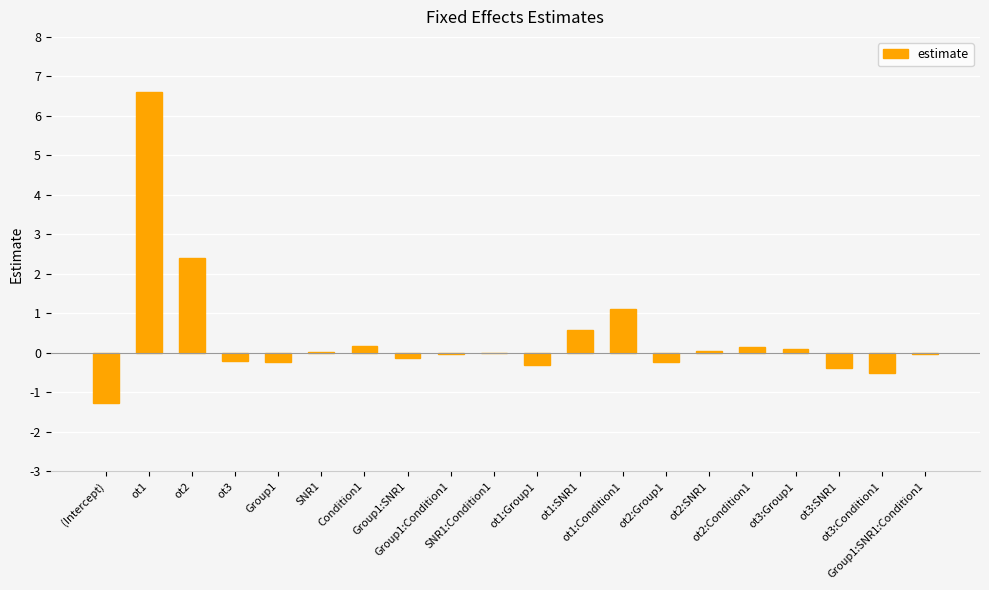

Which has a higher value, Condition1 or Group1:Condition1?

Condition1